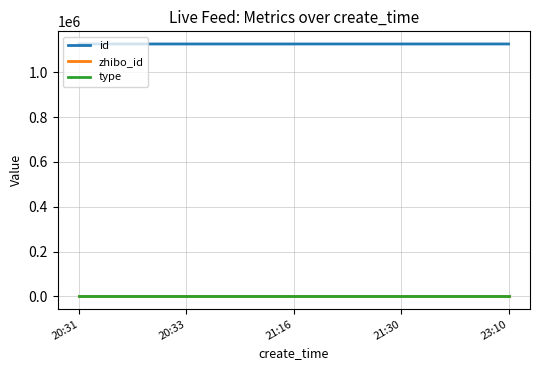

The value of id at 20:31 is 333044. True or false?

False